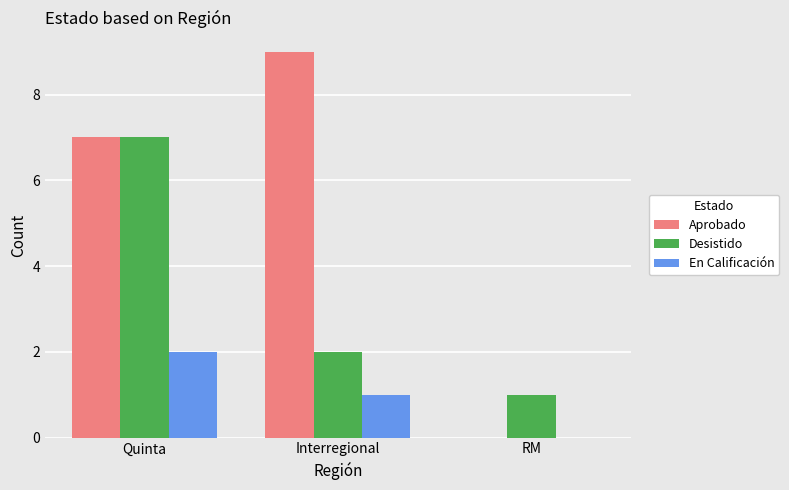

Reading right to left, transcribe all the data shown in this chart.

Aprobado: RM=0	Interregional=9	Quinta=7
Desistido: RM=1	Interregional=2	Quinta=7
En Calificación: RM=0	Interregional=1	Quinta=2